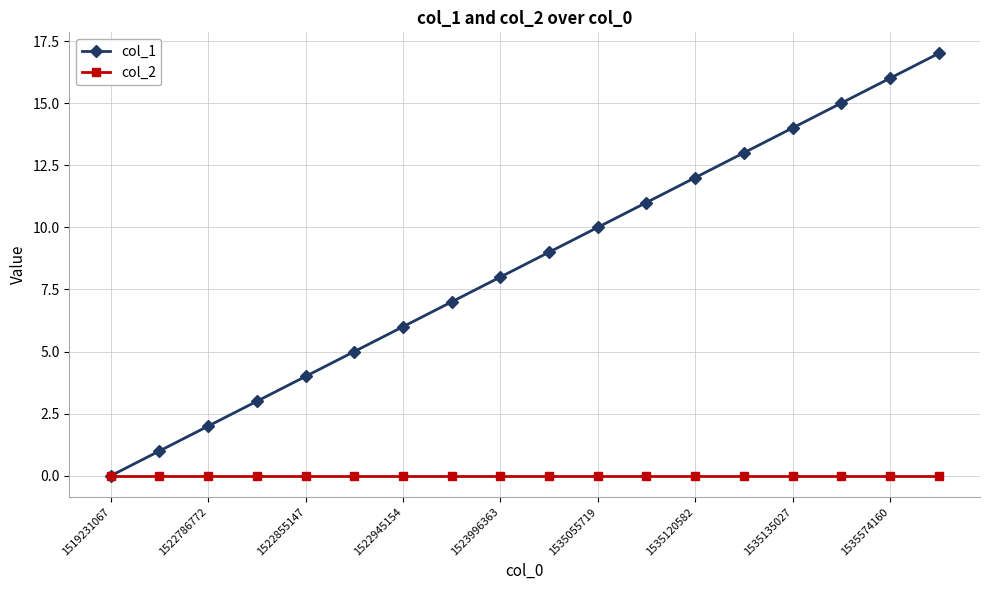

What is the value of the col_1 point at the 7th from the left?

6